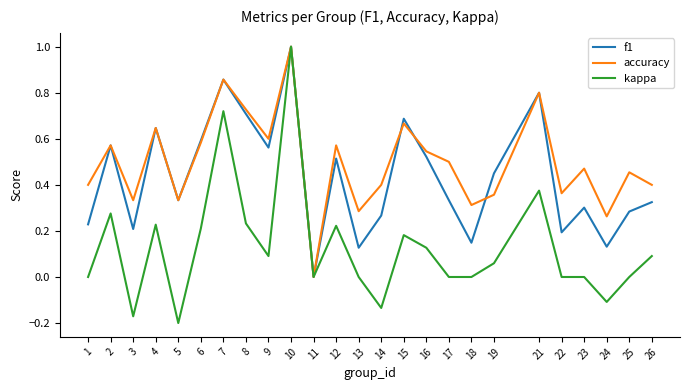

Between 6 and 18, which series saw the biggest shift?

f1